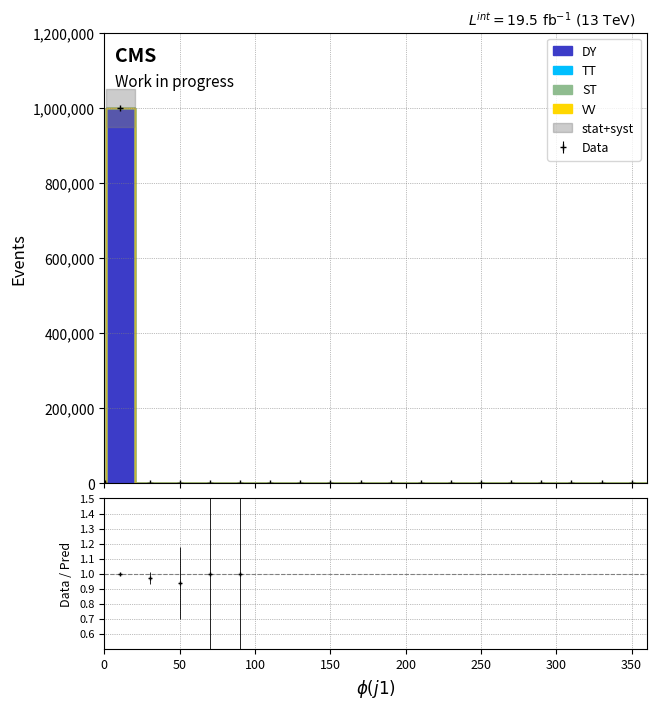

Between 280.1 and 340.1, which series saw the biggest shift?

DY